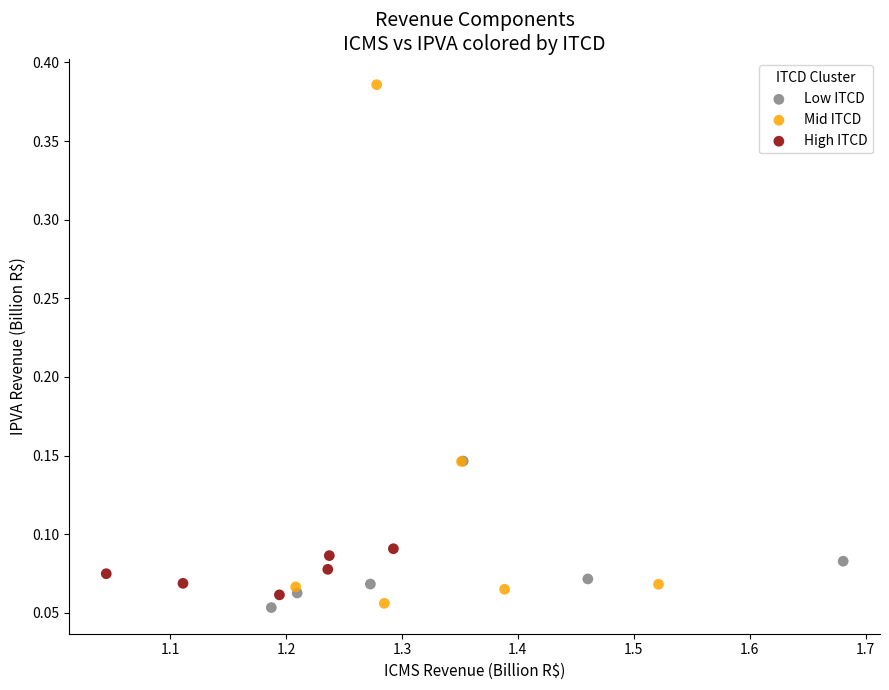

Which series has the largest Y range (max minus min)?

Mid ITCD